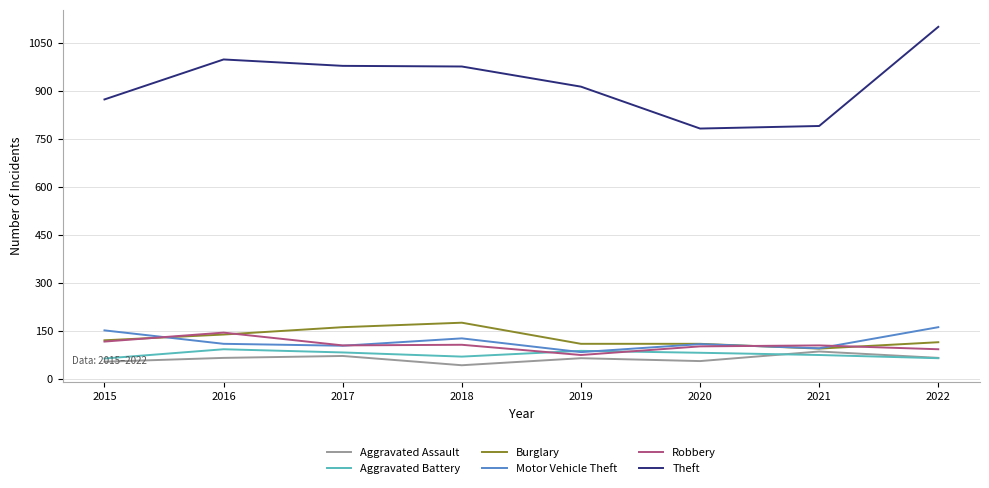

True or false: Theft has a value of 1308 at 2021.

False